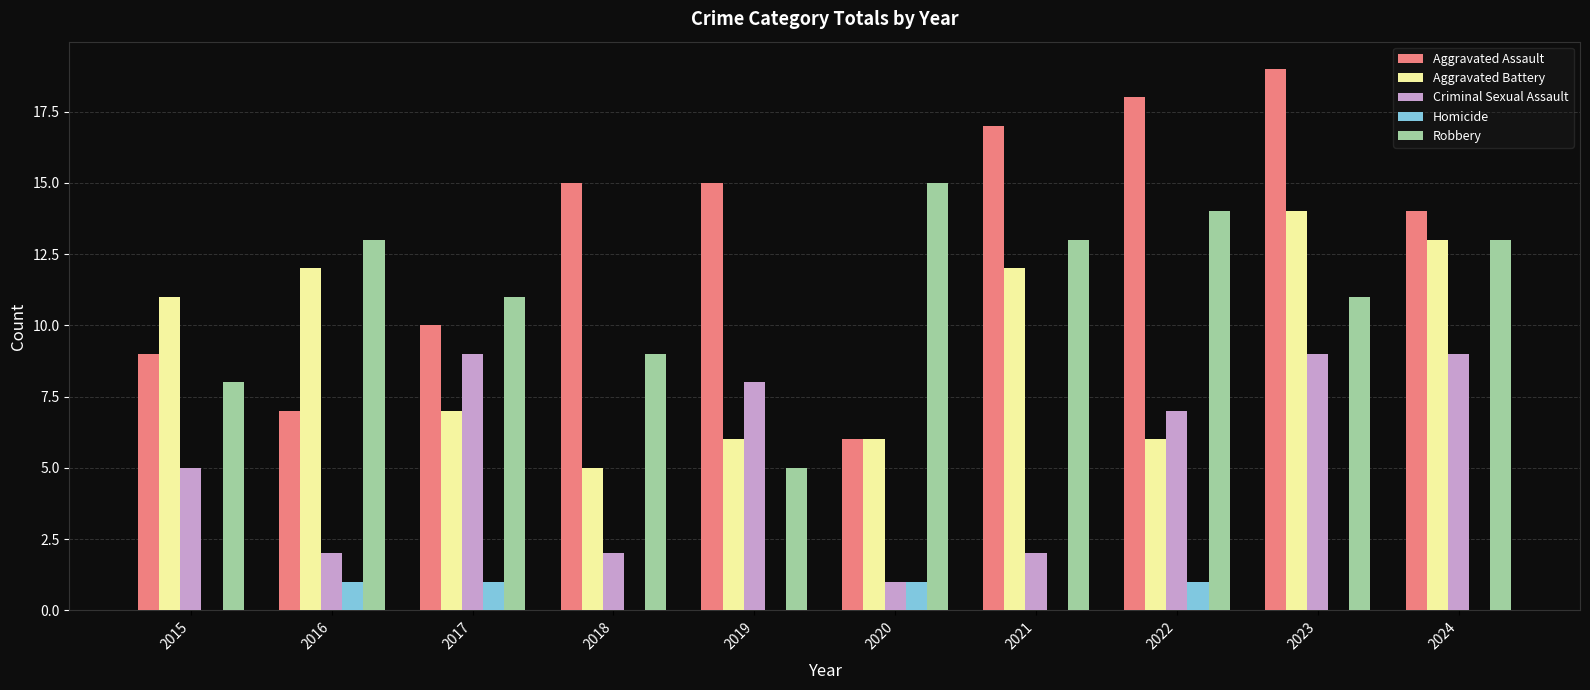

What are all the series names shown in the legend?

Aggravated Assault, Aggravated Battery, Criminal Sexual Assault, Homicide, Robbery